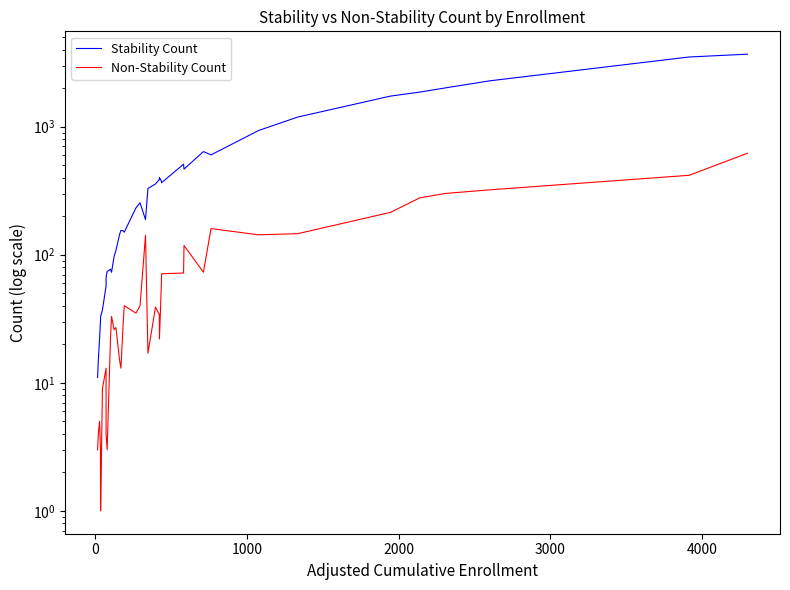

How many values in the Stability Count series are below 254?

19